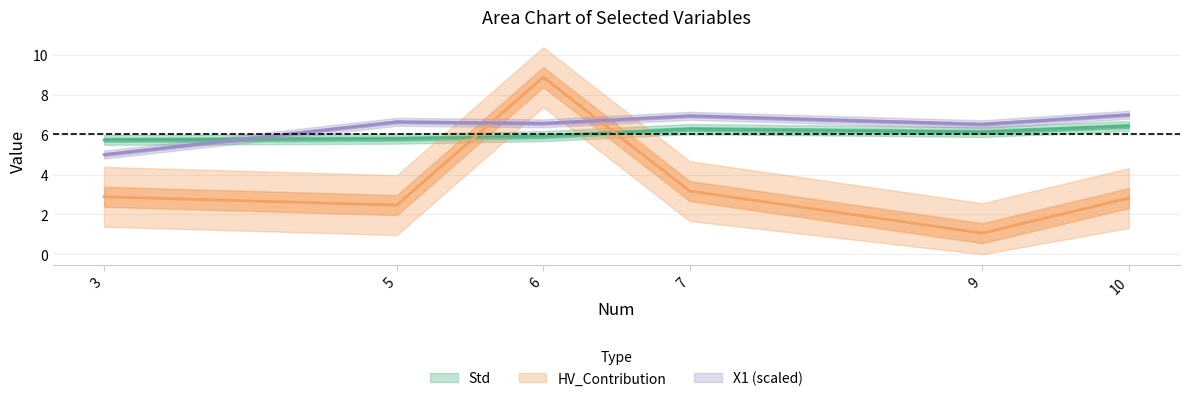

At how many categories does at least one series exceed 1?

6